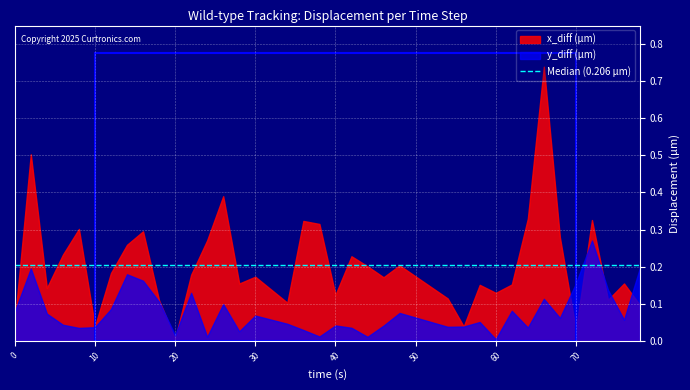

How many lines are shown in the chart?

2